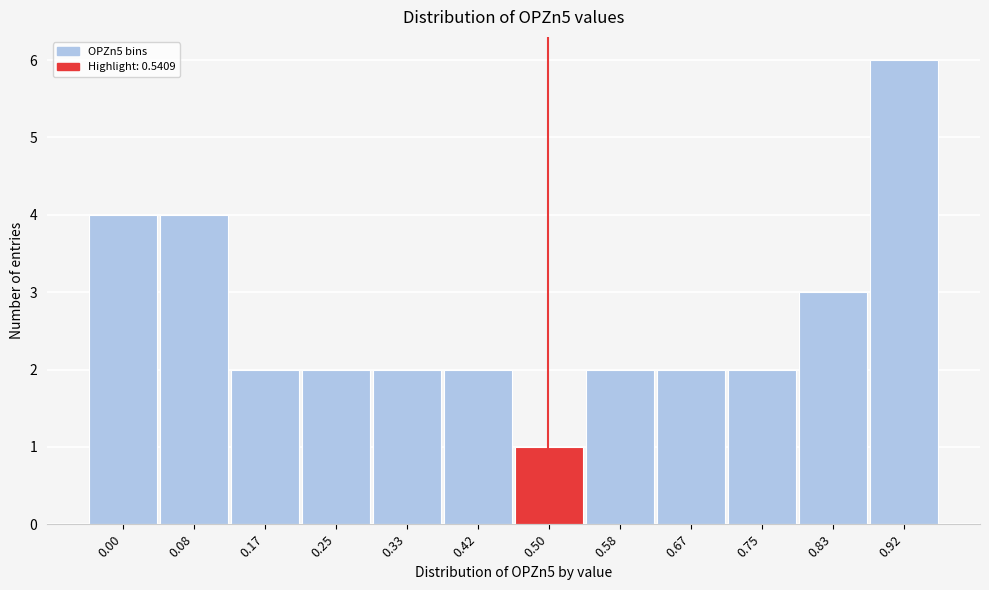

Reading left to right, extract all data points from this chart.

0.00=4	0.08=4	0.17=2	0.25=2	0.33=2	0.42=2	0.50=1	0.58=2	0.67=2	0.75=2	0.83=3	0.92=6